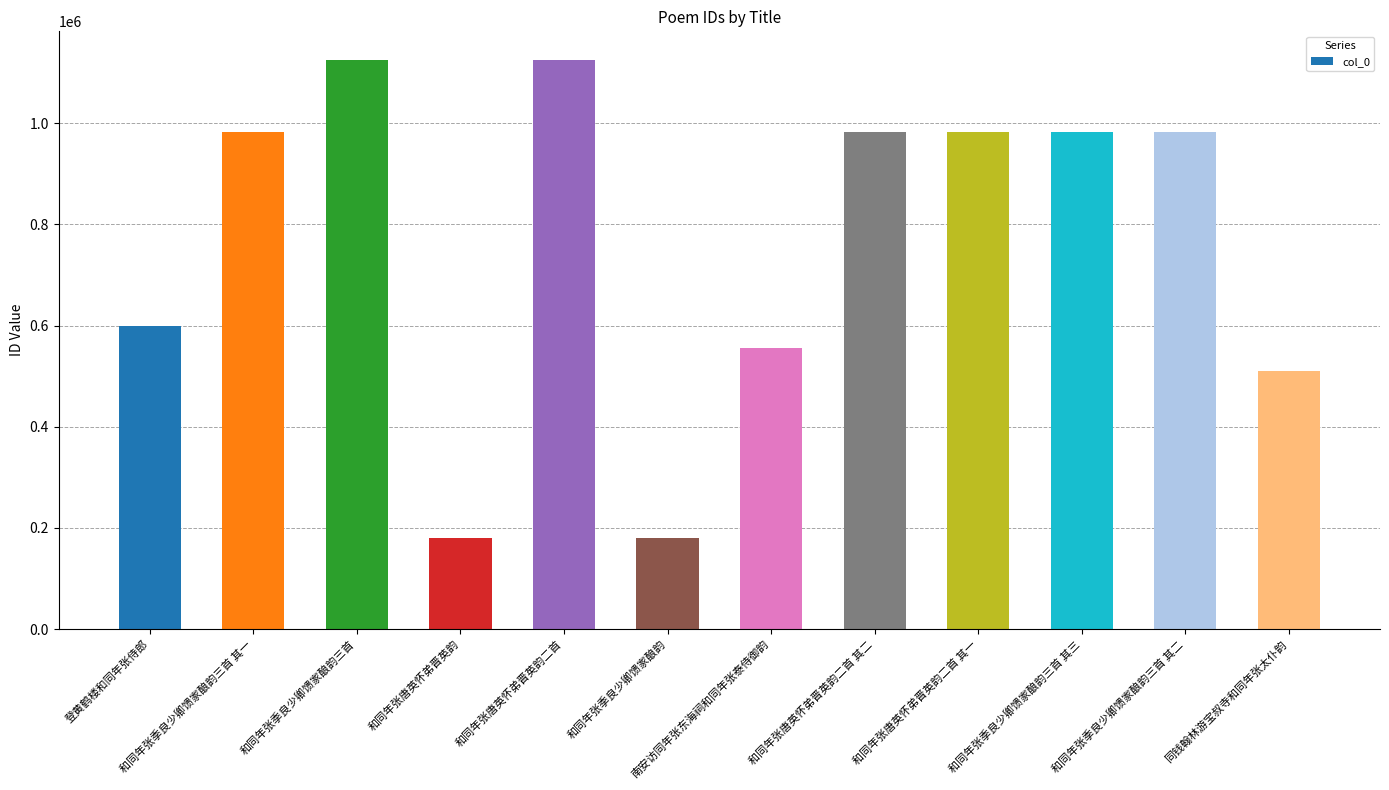

At which label is the value closest to 652599?

登黄鹤楼和同年张侍郎